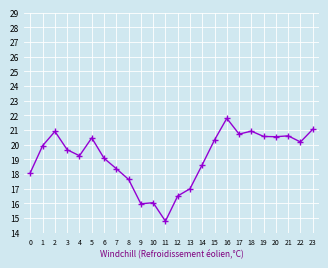

How many lines are shown in the chart?

1